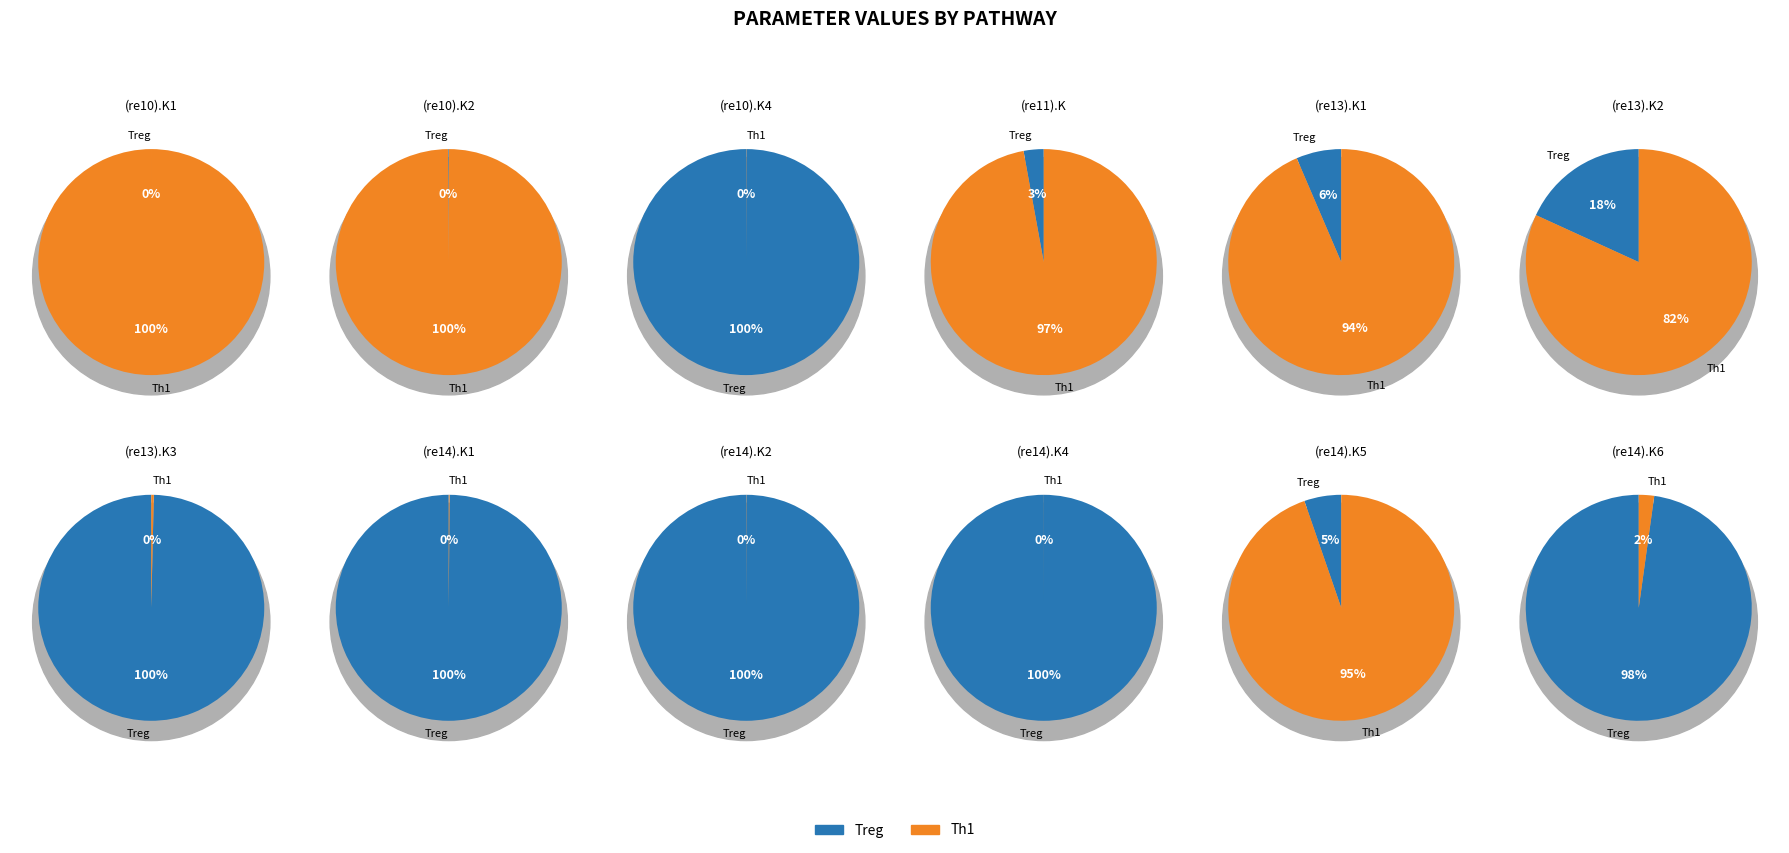

Which slice is the smallest?

(re10).K1